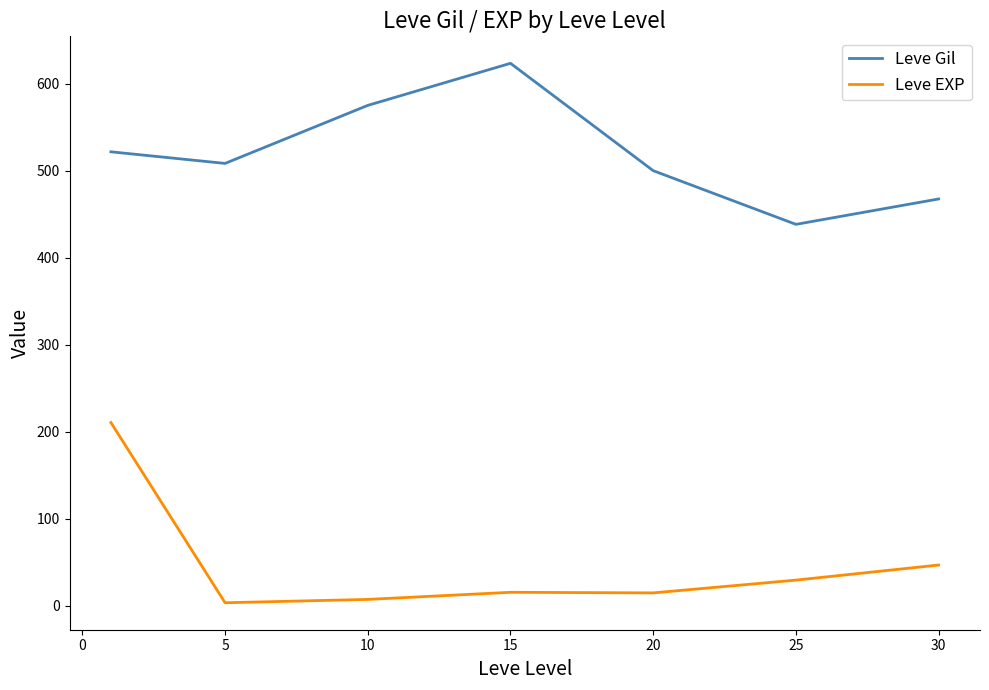

Which series has the largest total across all categories?

Leve Gil